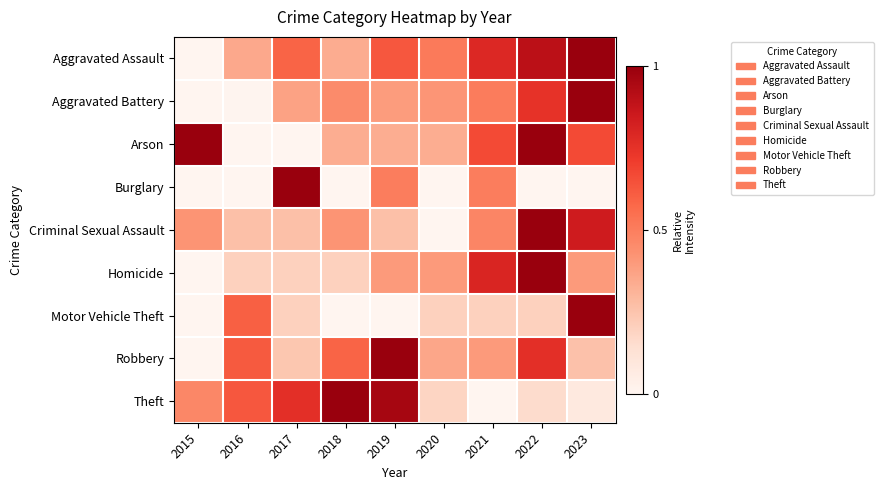

Which category has the highest value across all series?

2023